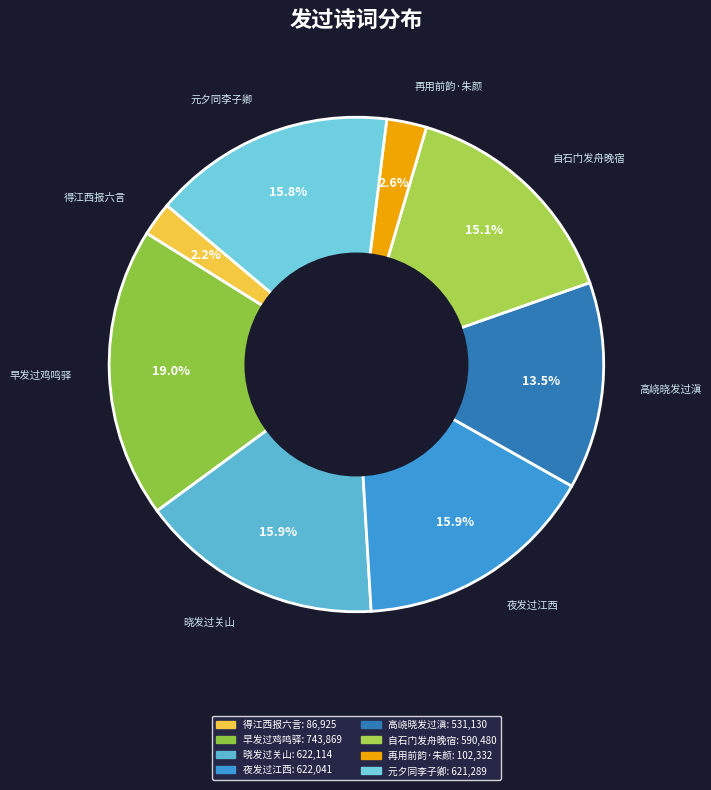

Between 夜发过江西 and 自石门发舟晚宿, which is larger?

夜发过江西